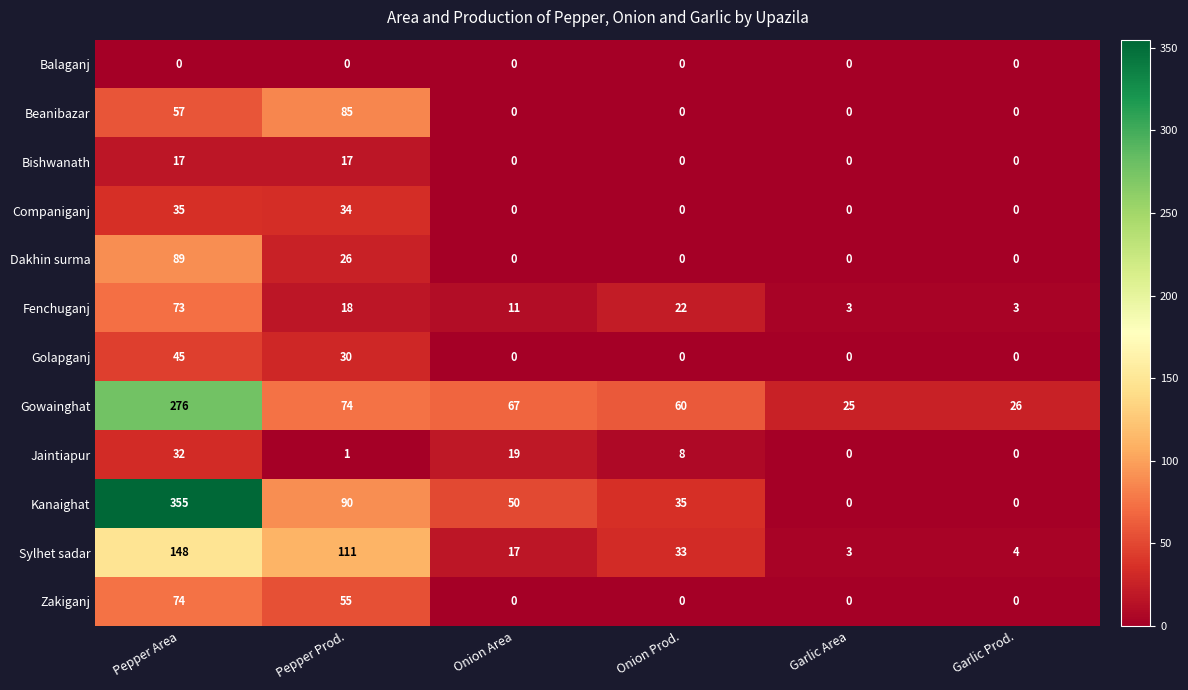

What is the sum of the Bishwanath values at Pepper Prod. and Onion Area?

17